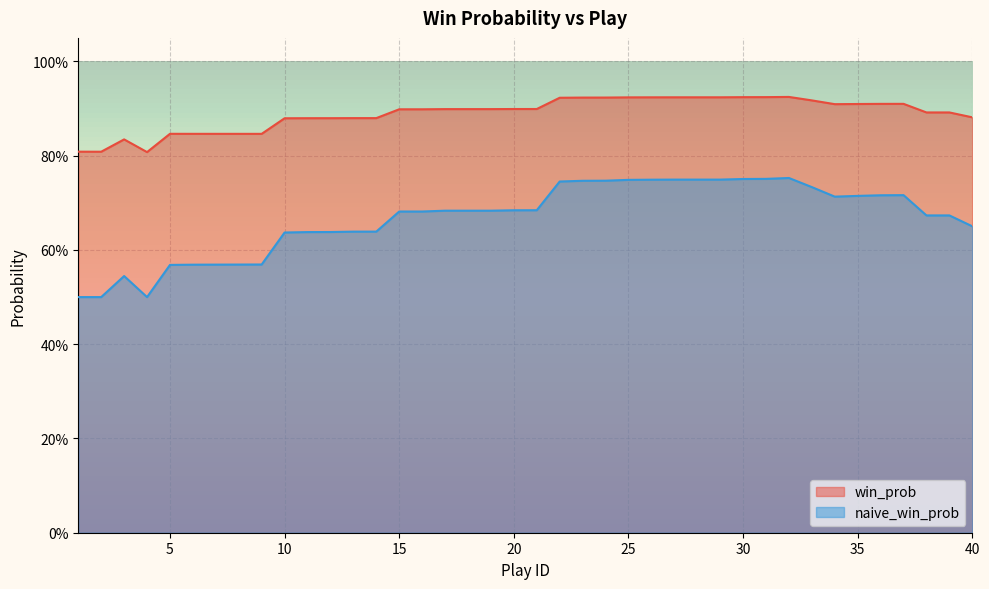

True or false: naive_win_prob and win_prob cross at least once.

False